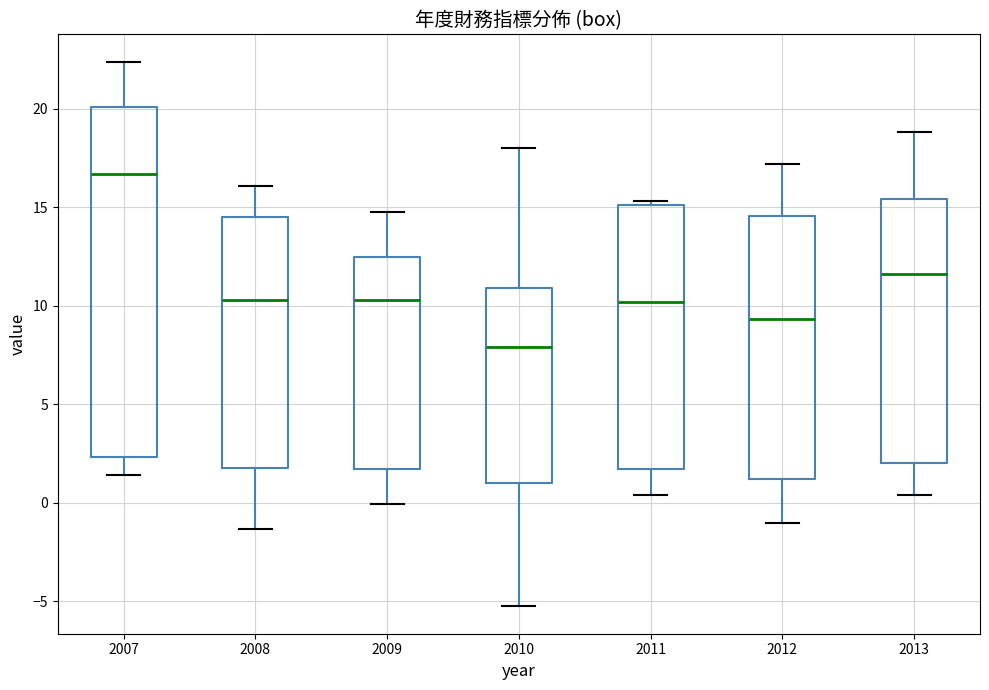

Reading left to right, transcribe this box plot: for each box, give where its median line is, the range the box spans, and where its two whiskers end, as read against the y-axis. The values are not printed on the chart, so give them approximately, as read against the axis.

2007: median 16.5, box 2.5 to 20.0, whiskers 1.5 to 22.5
2008: median 10.5, box 2.0 to 14.5, whiskers -1.5 to 16.0
2009: median 10.5, box 1.5 to 12.5, whiskers 0.0 to 15.0
2010: median 8.0, box 1.0 to 11.0, whiskers -5.5 to 18.0
2011: median 10.0, box 1.5 to 15.0, whiskers 0.5 to 15.5
2012: median 9.5, box 1.0 to 14.5, whiskers -1.0 to 17.0
2013: median 11.5, box 2.0 to 15.5, whiskers 0.5 to 19.0